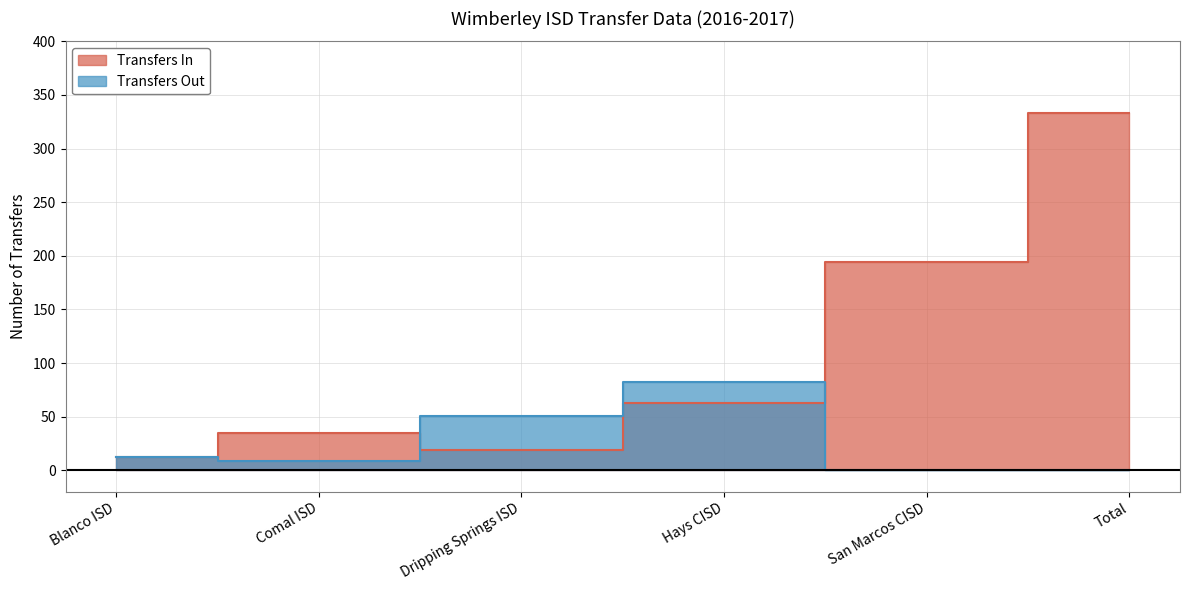

Which category has the lowest value in the Transfers In series?

Blanco ISD